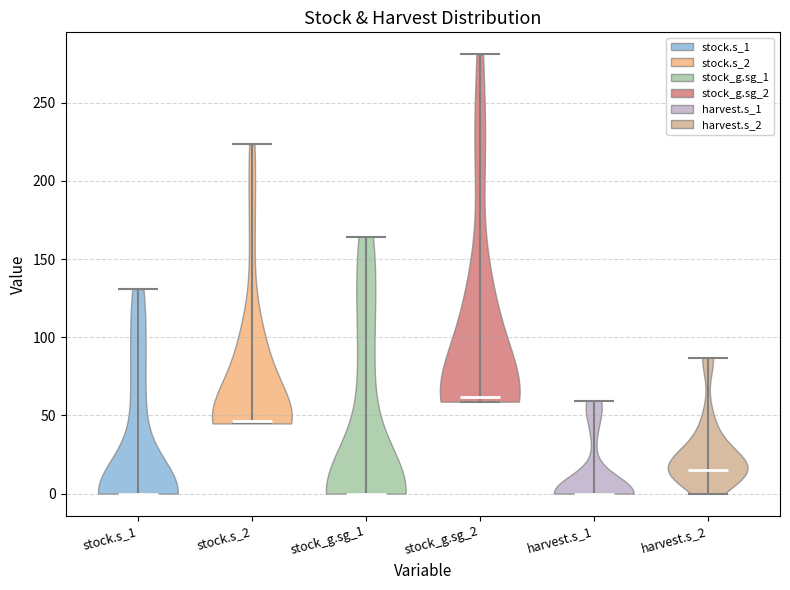

Reading left to right, read every violin against the y-axis: where its median line is, and the lowest and highest points it reaches. The values are not printed on the chart, so give them approximately, as read against the axis.

stock.s_1: median line 0, lowest point 0, highest point 130
stock.s_2: median line 45, lowest point 45, highest point 225
stock_g.sg_1: median line 0, lowest point 0, highest point 165
stock_g.sg_2: median line 60, lowest point 60, highest point 280
harvest.s_1: median line 0, lowest point 0, highest point 60
harvest.s_2: median line 15, lowest point 0, highest point 85